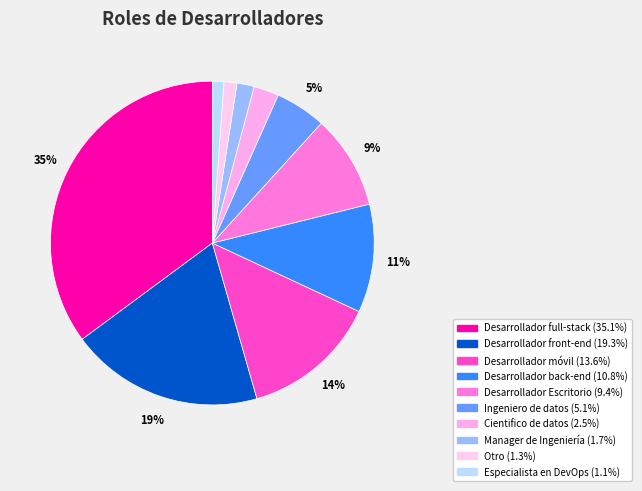

To the nearest percent, what portion does Desarrollador back-end represent?

11%